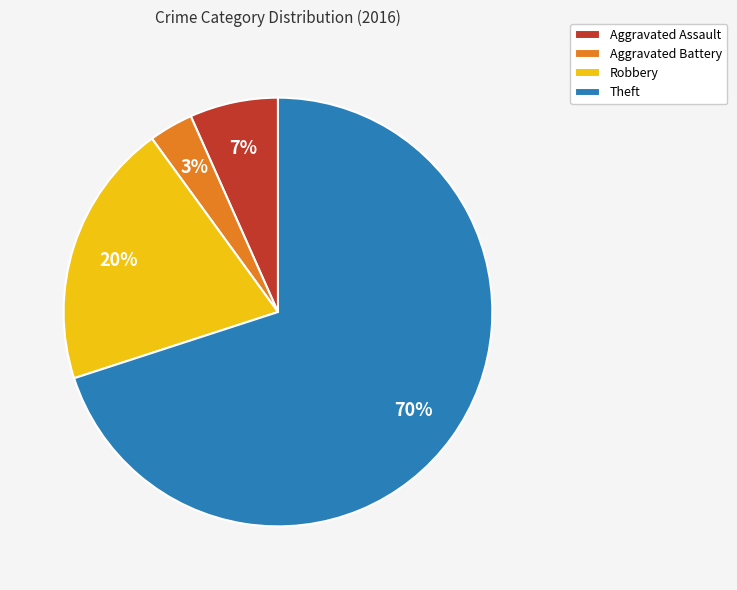

What percentage is the Aggravated Battery slice, to the nearest percent?

3%